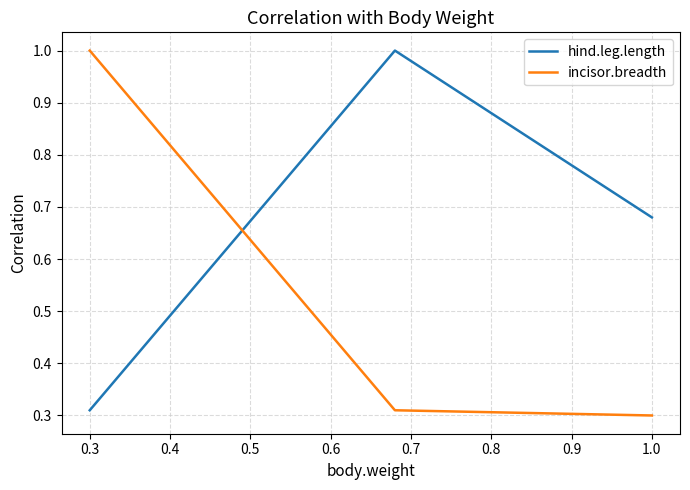

Count the number of categories in the chart.

3